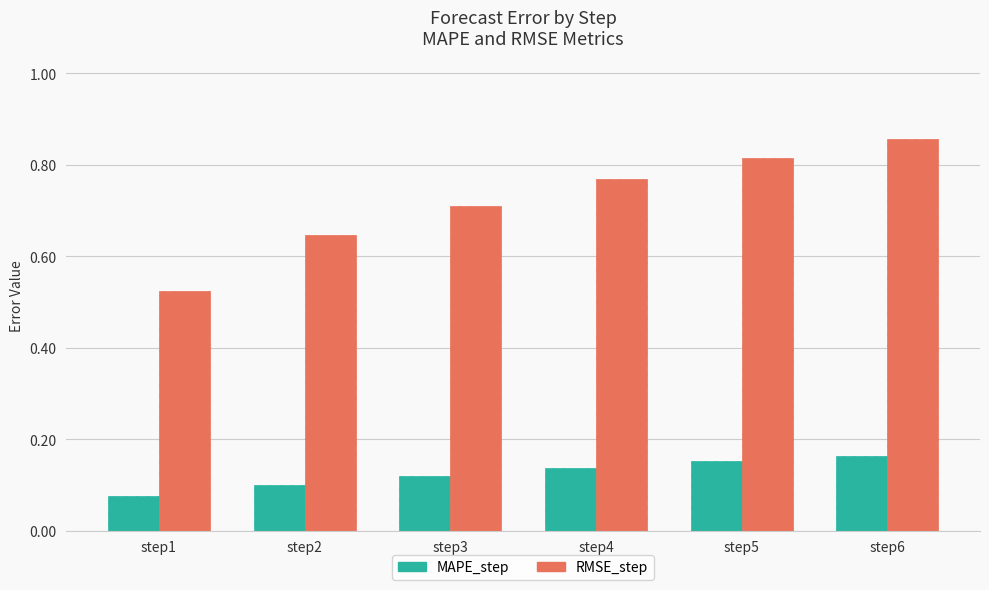

Rank the series by their maximum value, from highest to lowest.

RMSE_step, MAPE_step